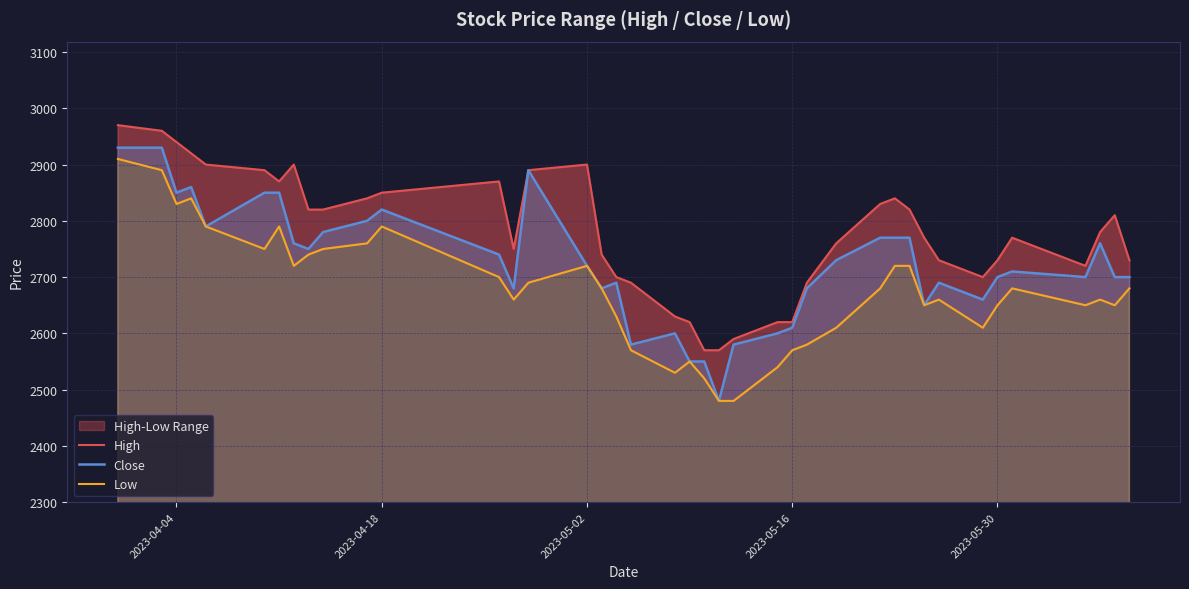

What is the maximum value for Close?

2930